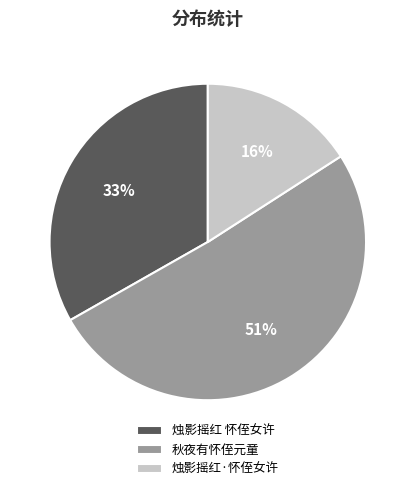

To the nearest percent, what percentage of the pie is 烛影摇红·怀侄女许?

16%